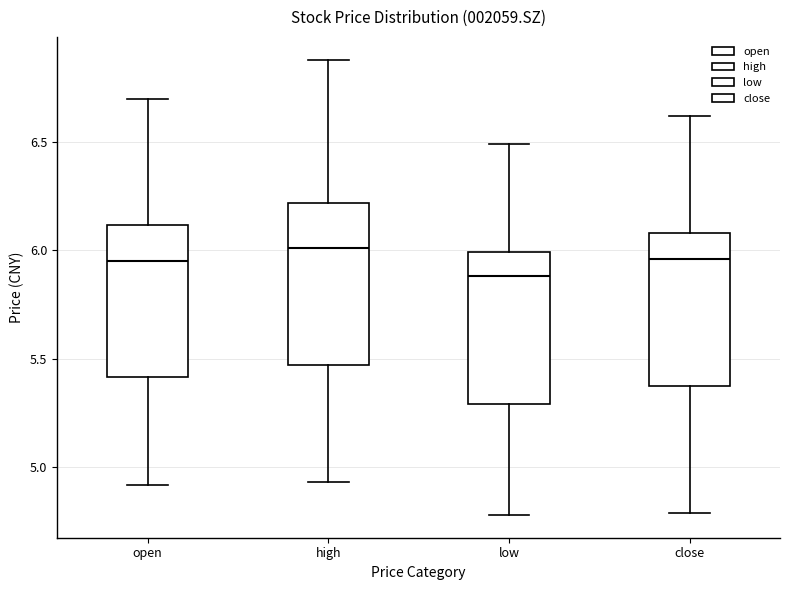

Reading left to right, read every box against the y-axis: the position of its median line, the range the box covers, and the ends of its whiskers. The values are not printed on the chart, so give them approximately, as read against the axis.

open: median 5.95, box 5.40 to 6.10, whiskers 4.90 to 6.70
high: median 6.00, box 5.45 to 6.20, whiskers 4.95 to 6.90
low: median 5.90, box 5.30 to 6.00, whiskers 4.80 to 6.50
close: median 5.95, box 5.40 to 6.10, whiskers 4.80 to 6.60